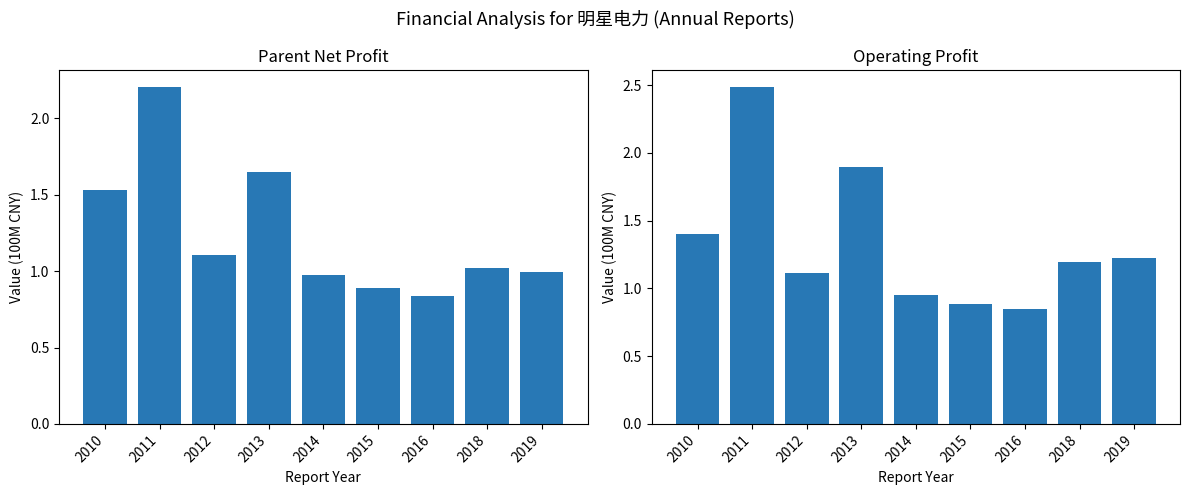

What is the value of the PARENT_NETPROFIT bar at the 4th from the left?

1.6